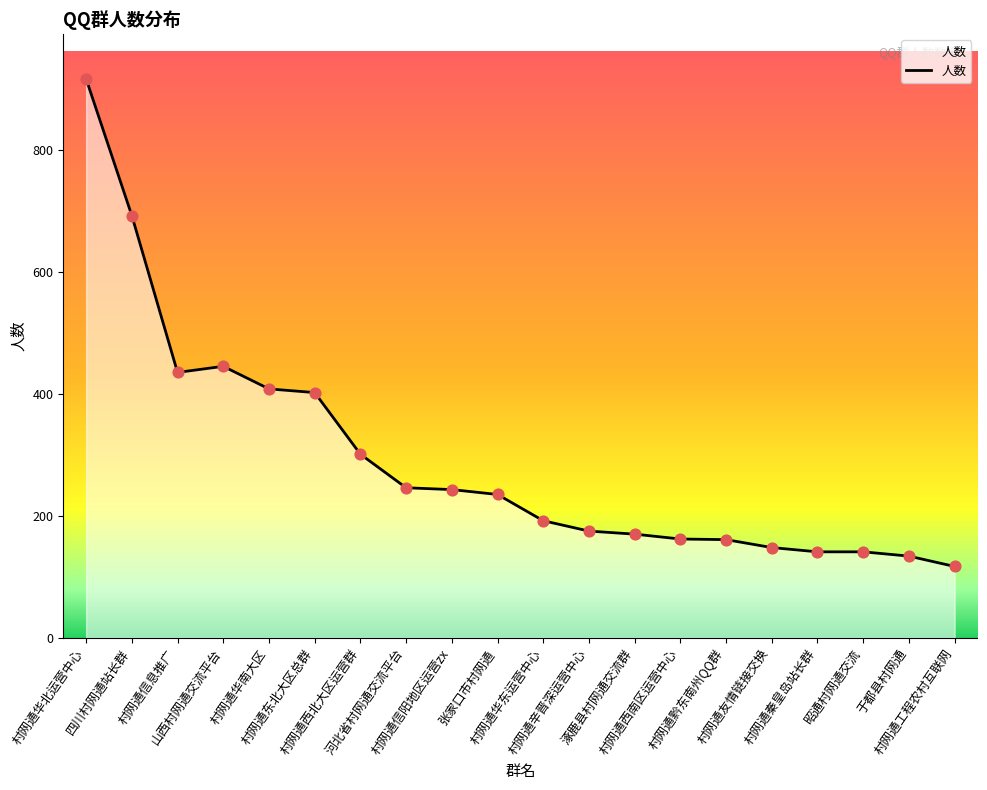

What is the smallest value displayed?

117